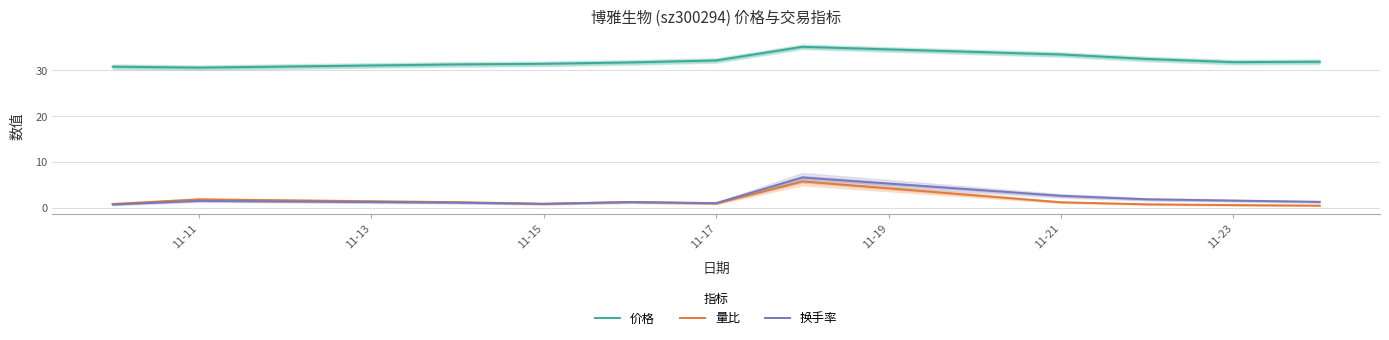

What is the highest value of the 量比 series?

5.8